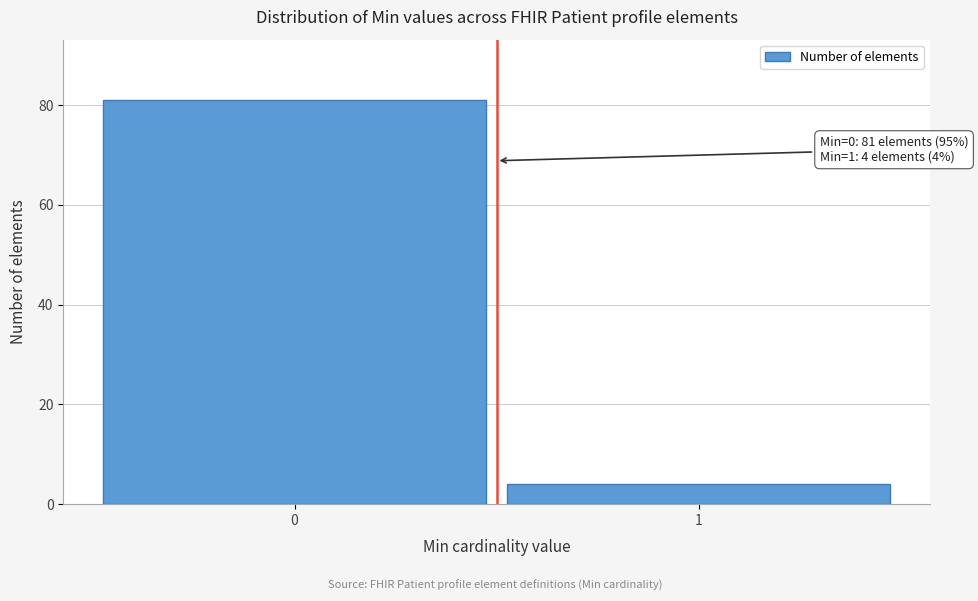

Reading left to right, extract all data points from this chart.

81	4